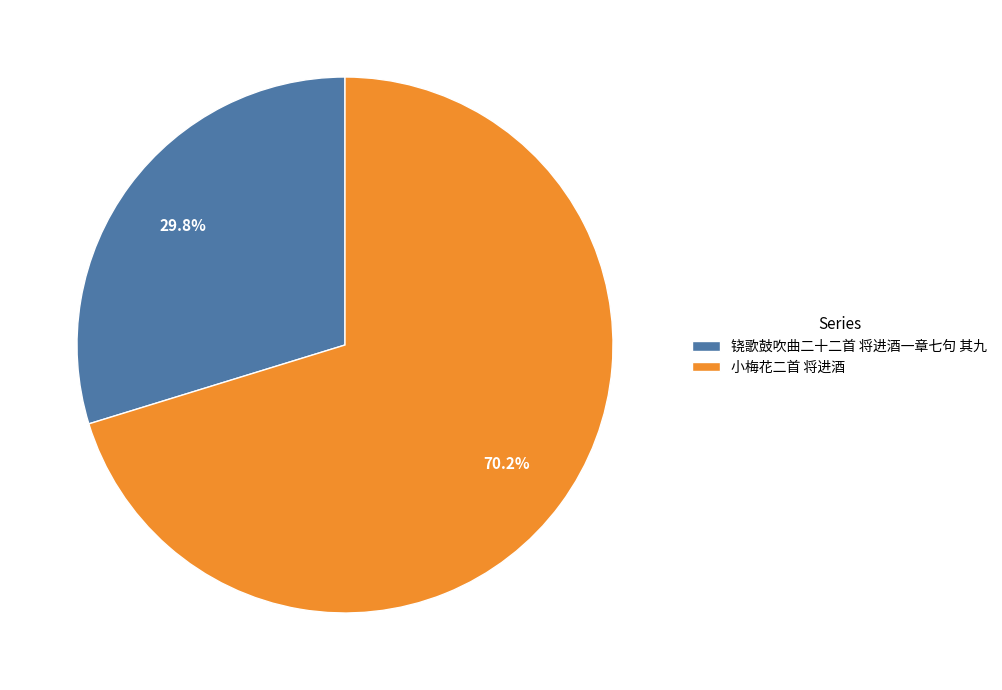

To the nearest percent, what is the difference between the largest and smallest slice percentages?

40%